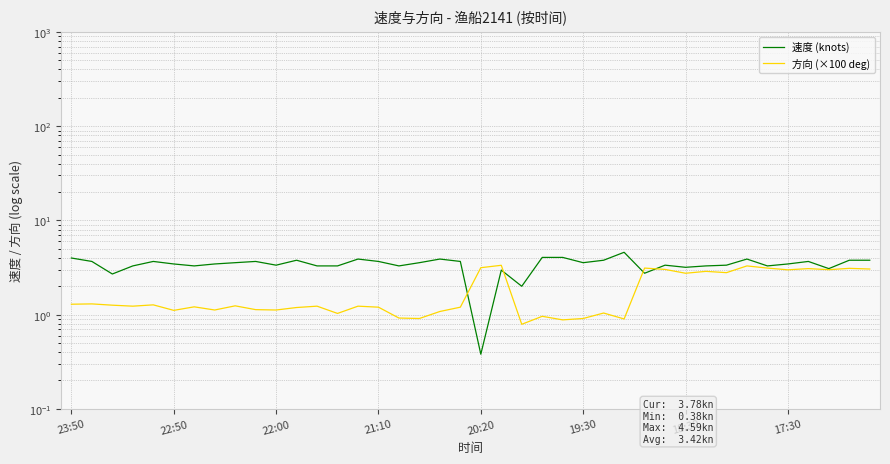

What is the value of the 方向 (×100 deg) point at the 9th from the left?

1.2